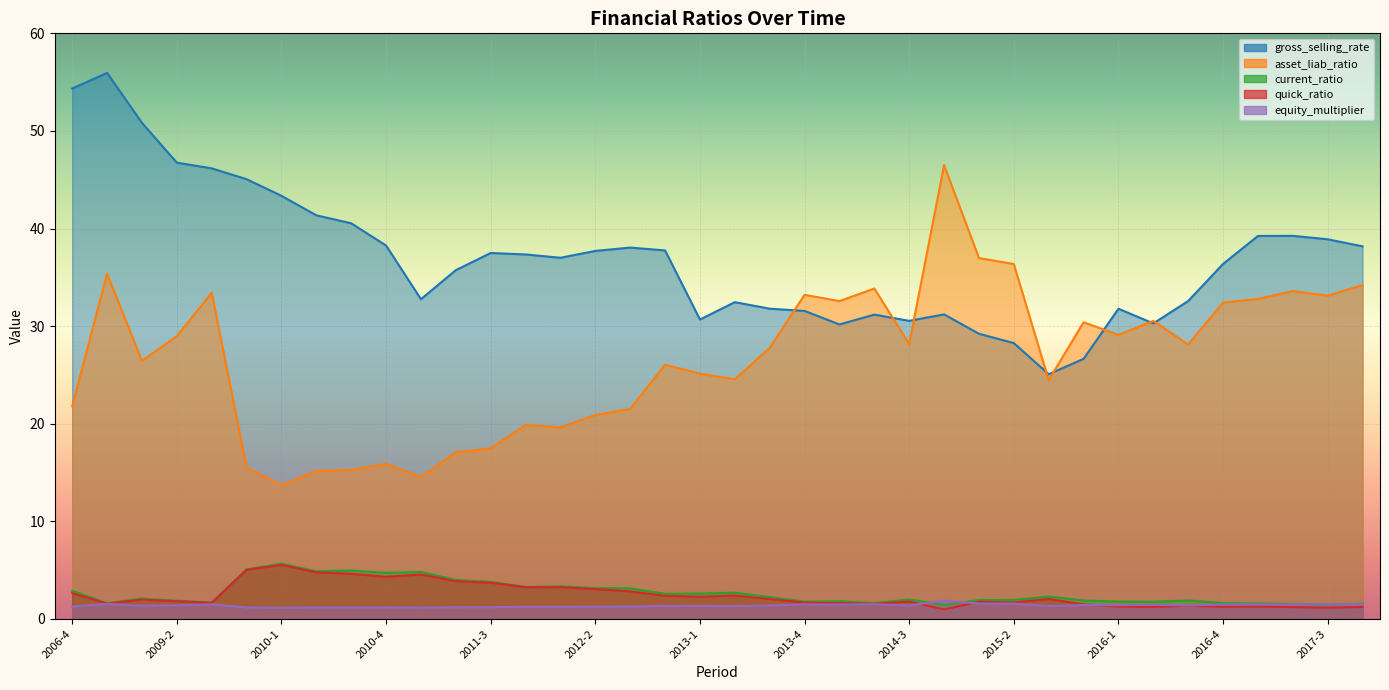

What are all the series names shown in the legend?

gross_selling_rate, asset_liab_ratio, current_ratio, quick_ratio, equity_multiplier